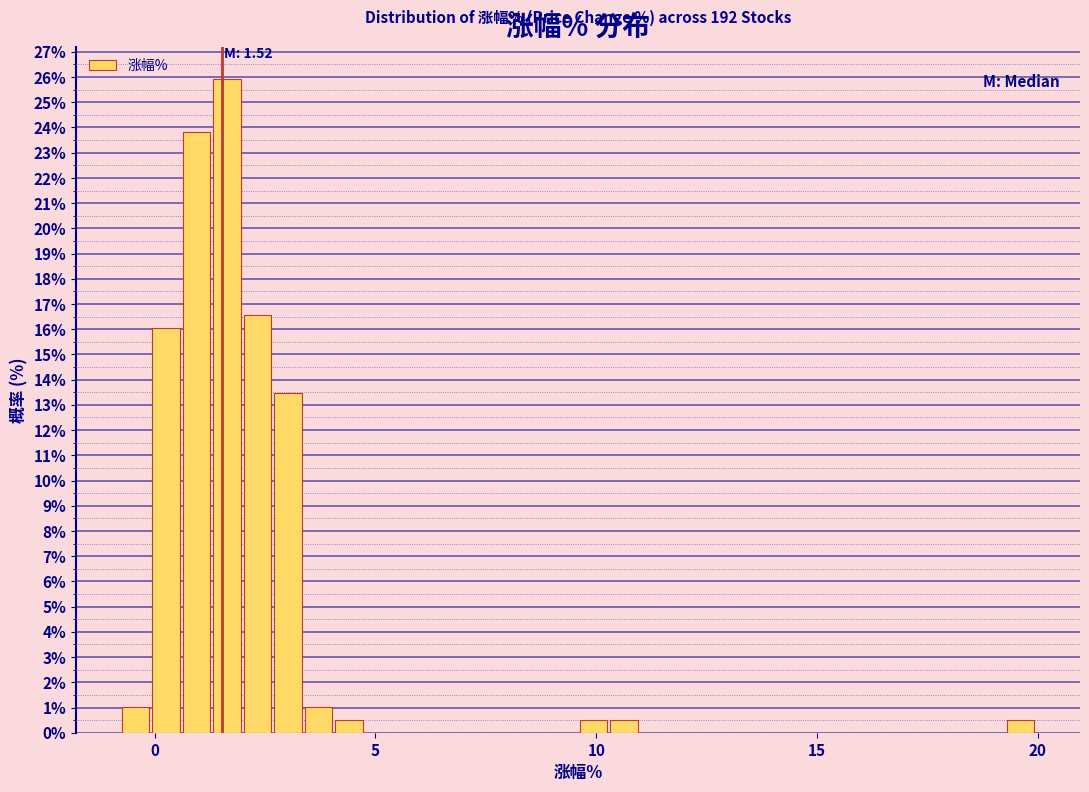

Read against the x-axis, roughly where is the centre of the tallest bar?

1.5